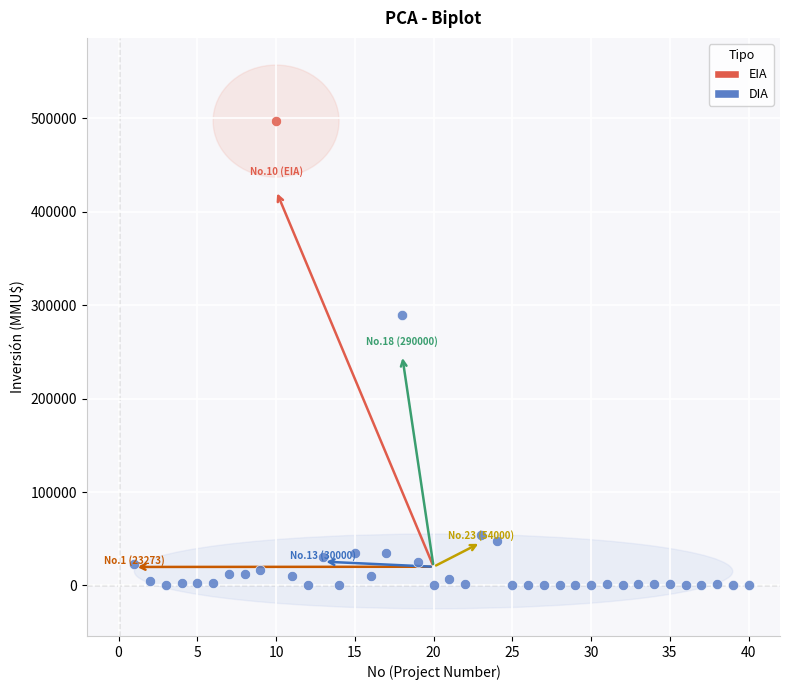

What are all the series names shown in the legend?

EIA, DIA